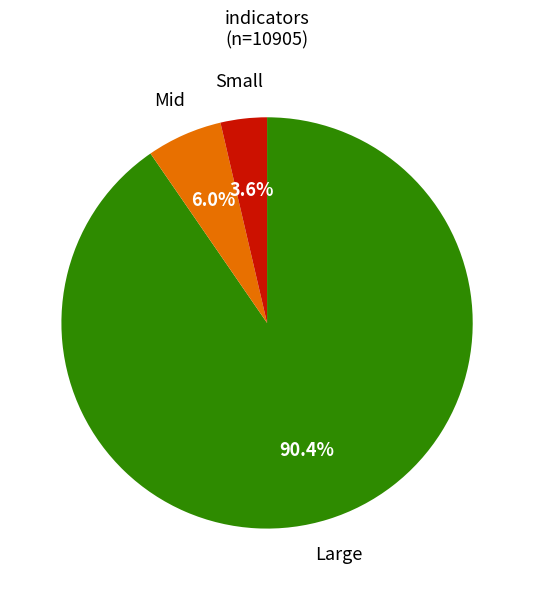

How many segments does this pie chart have?

3